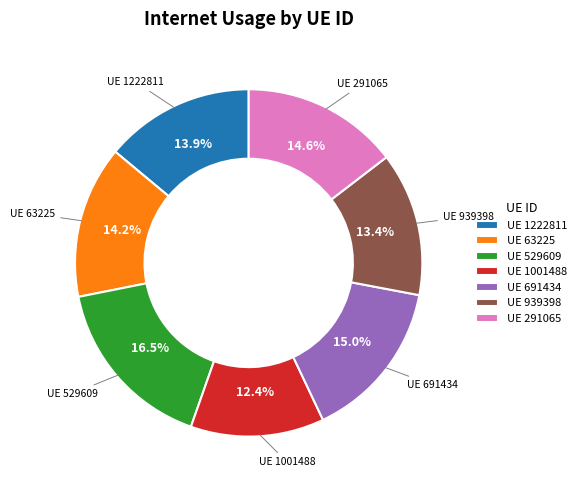

Do UE 291065 and UE 1222811 together represent more than half of the pie?

No